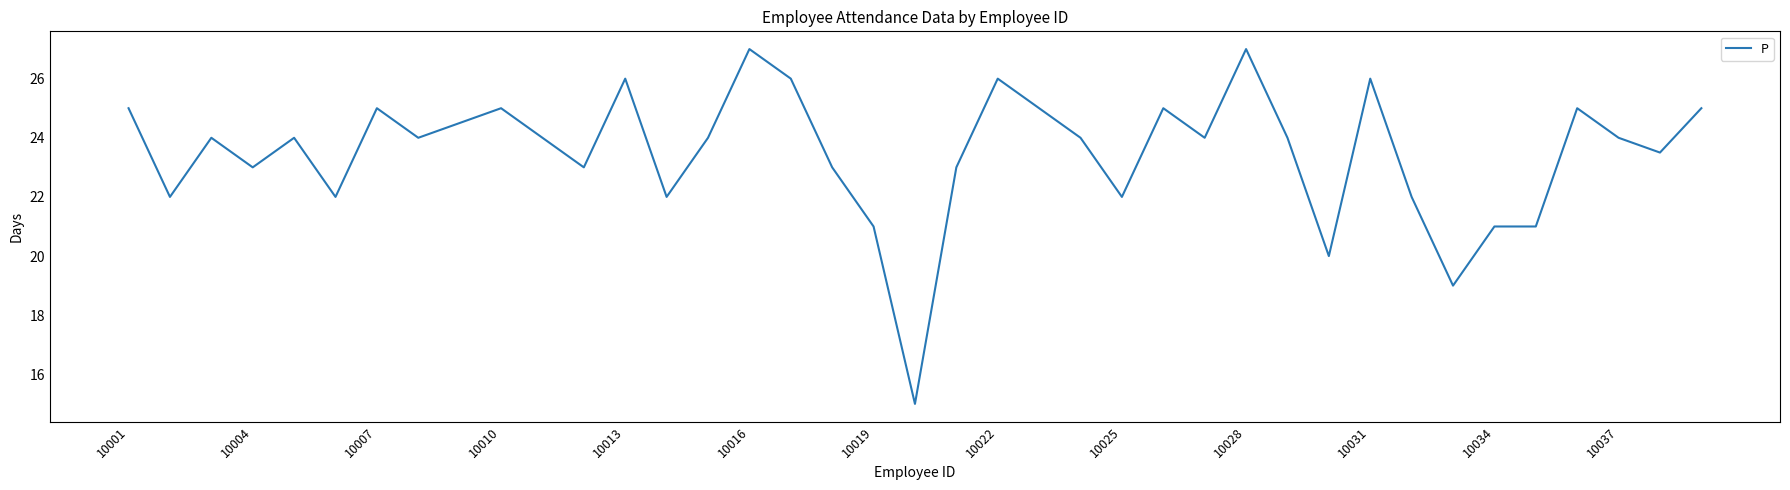

True or false: there are more than 2 points higher than both neighbors.

True